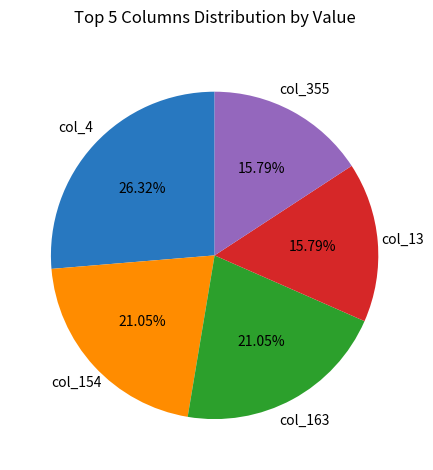

Does any single category account for the majority?

No